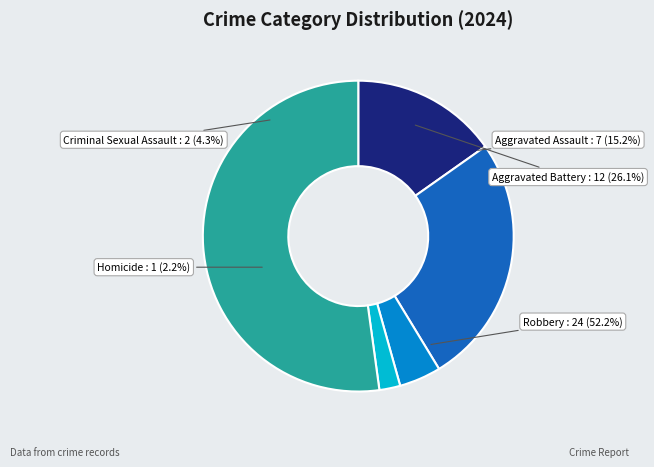

Which category has the biggest portion of the pie?

Robbery